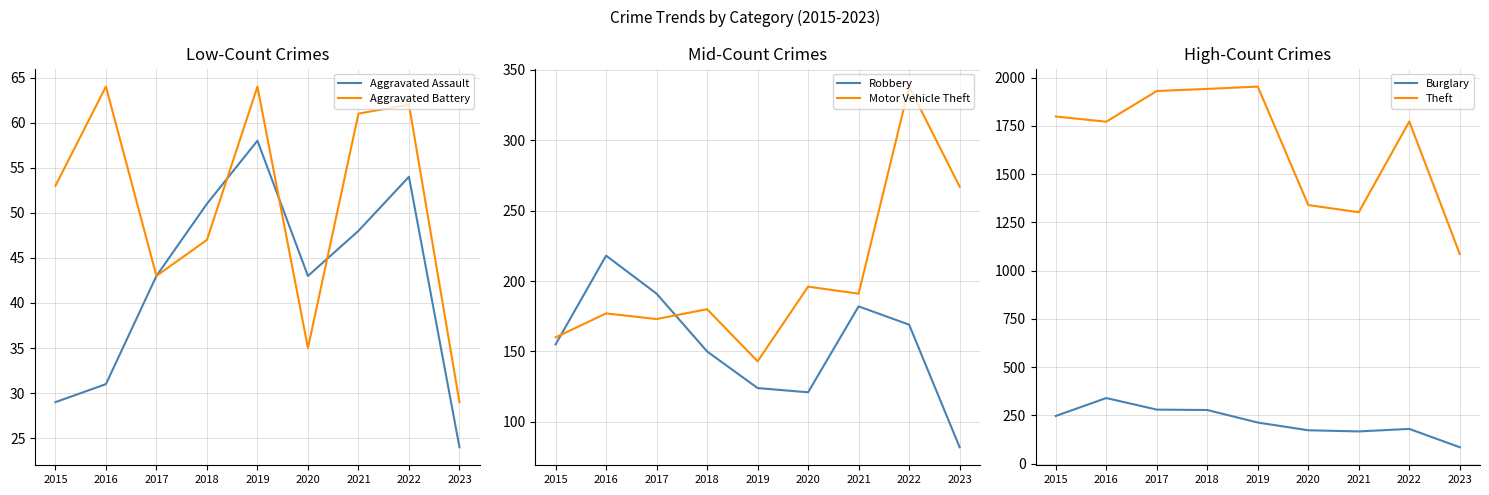

Where is the first local maximum for Theft?

2019